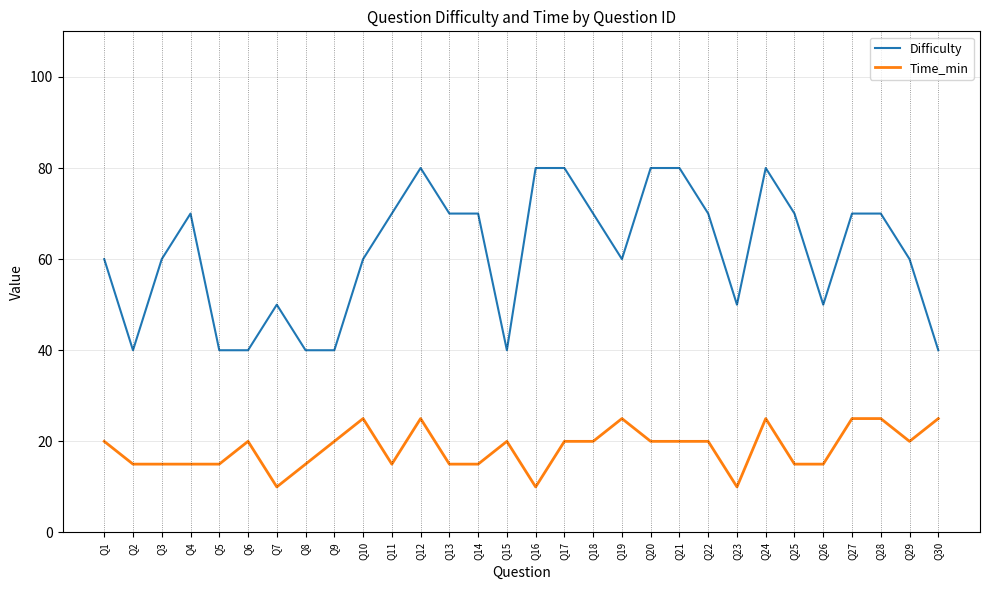

Which series has the largest total across all categories?

Difficulty